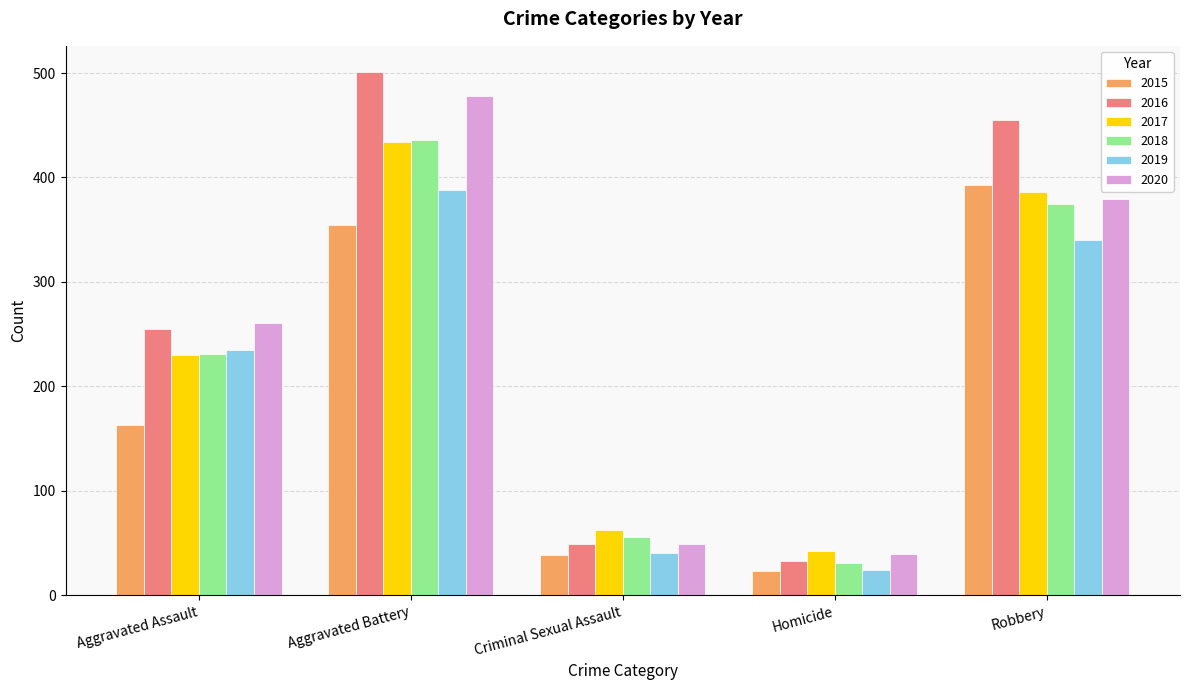

What position from the left is Criminal Sexual Assault?

3